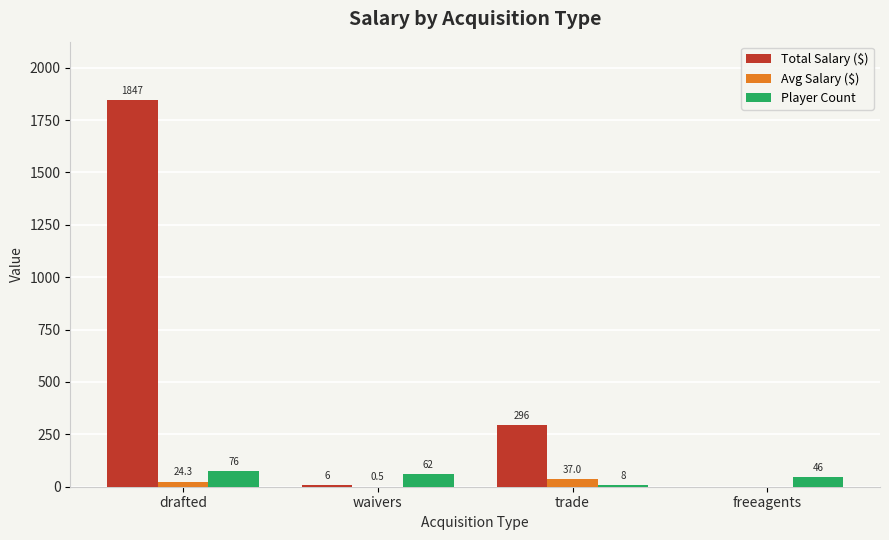

Does the chart contain stacked bars?

No